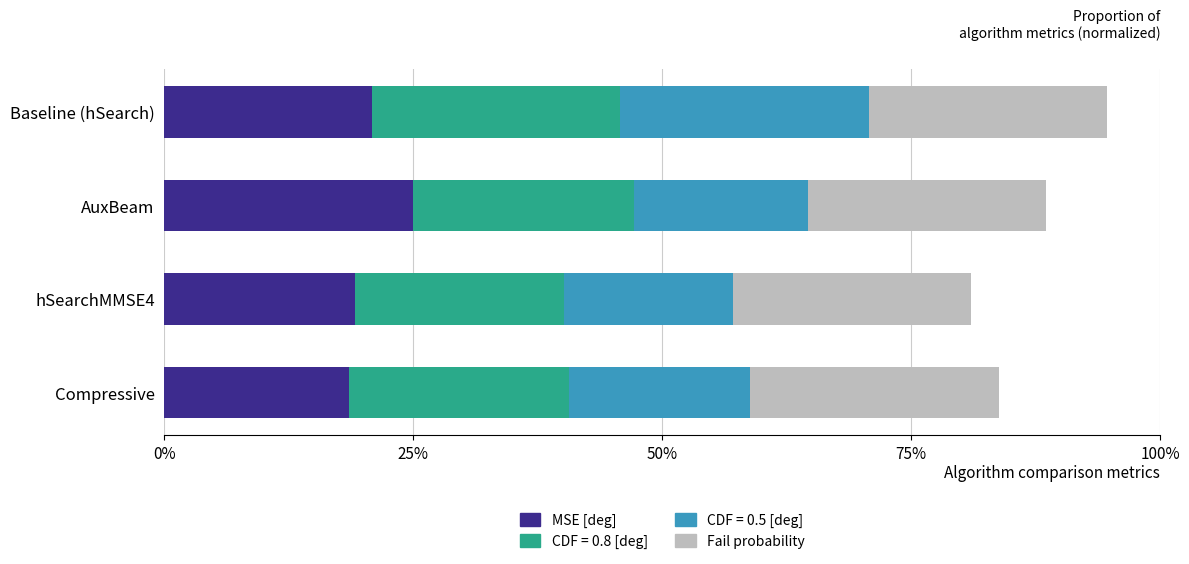

What are all the series names shown in the legend?

MSE [deg], CDF = 0.8 [deg], CDF = 0.5 [deg], Fail probability